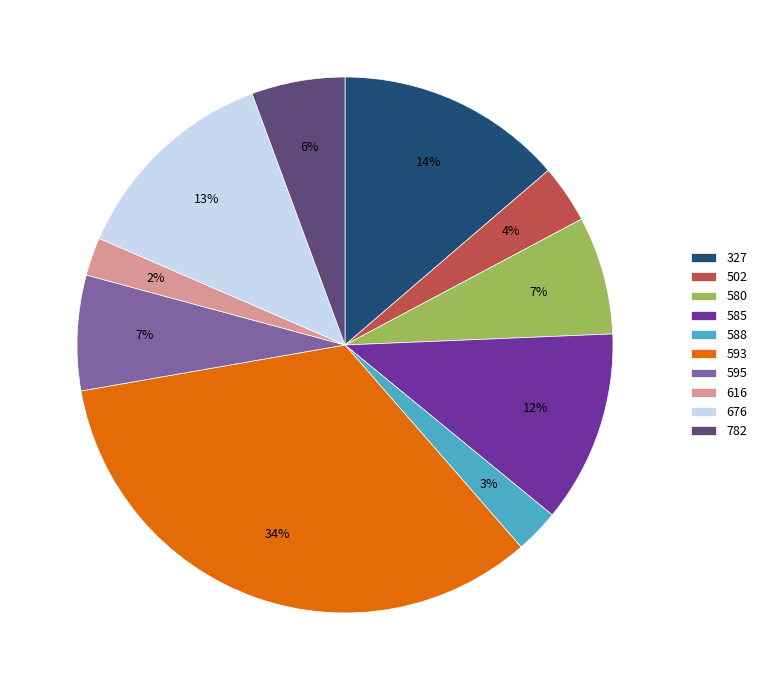

To the nearest percent, what is the average slice percentage?

10%